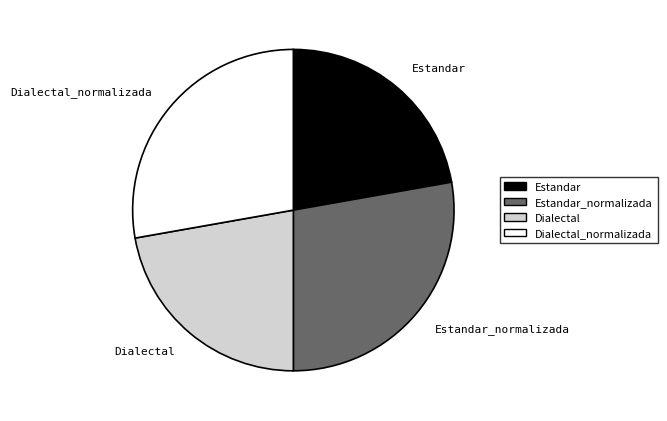

Is there a majority slice in this chart?

No